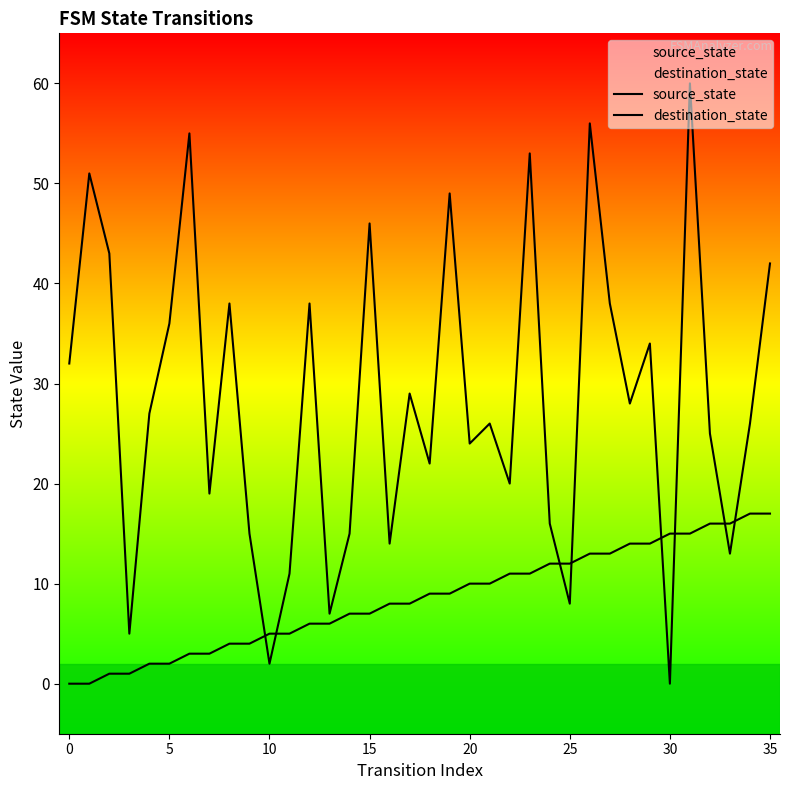

Rank the series by their maximum value, from highest to lowest.

destination_state, source_state